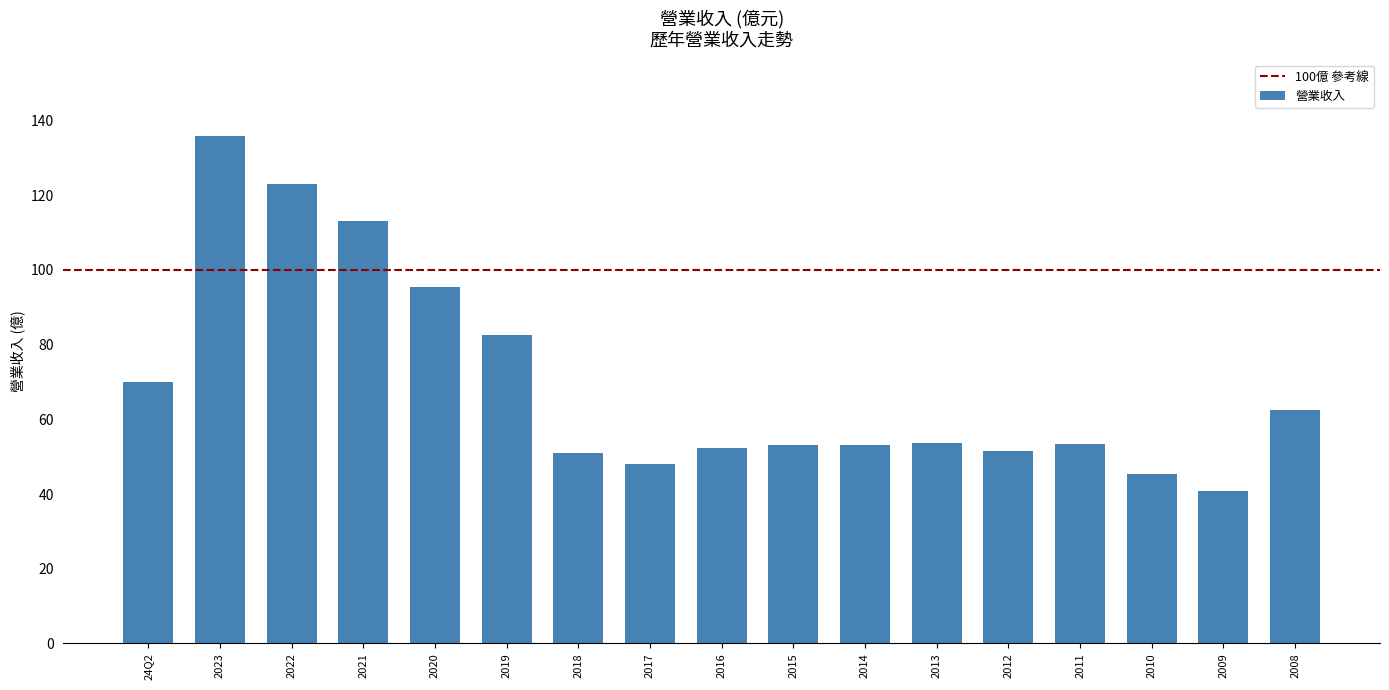

What is the label of the 15th bar from the left?

2010